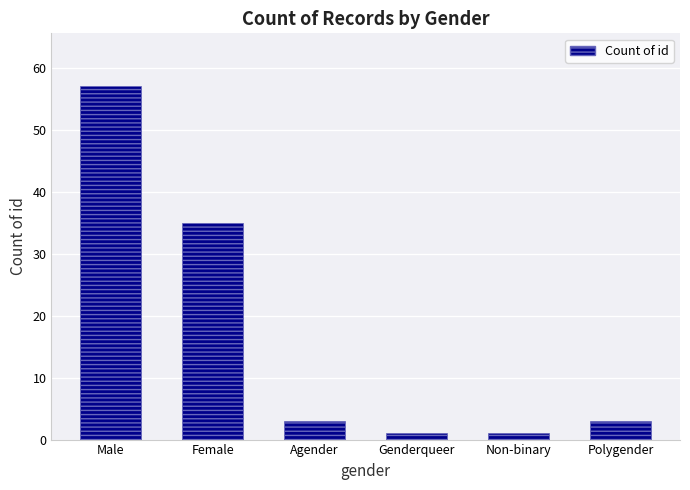

What is the greatest value displayed?

57